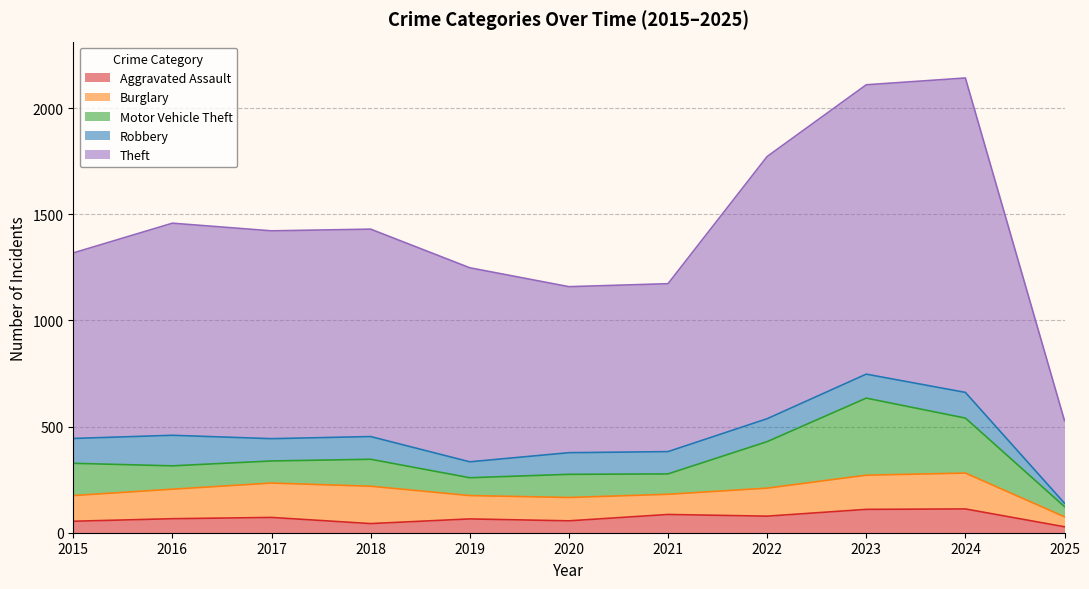

List the labels in order of Robbery value, largest first.

2016, 2024, 2015, 2023, 2022, 2018, 2017, 2021, 2020, 2019, 2025